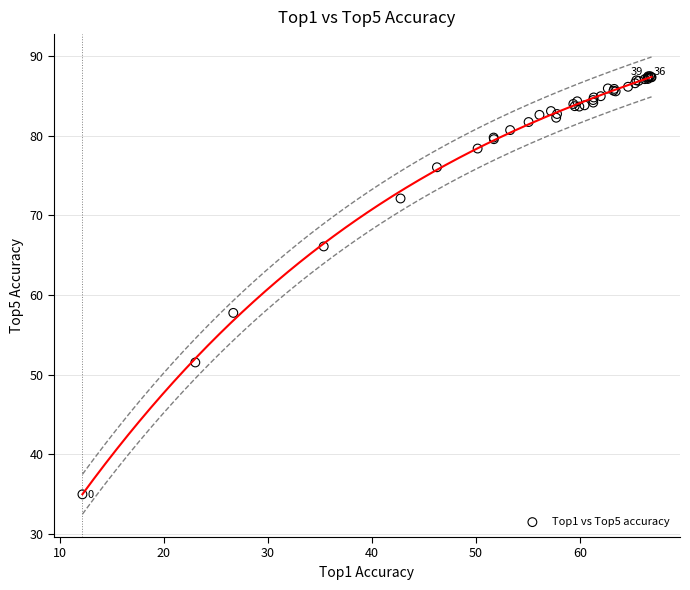

What Y value in the scatter plot is closest to 61?

57.8